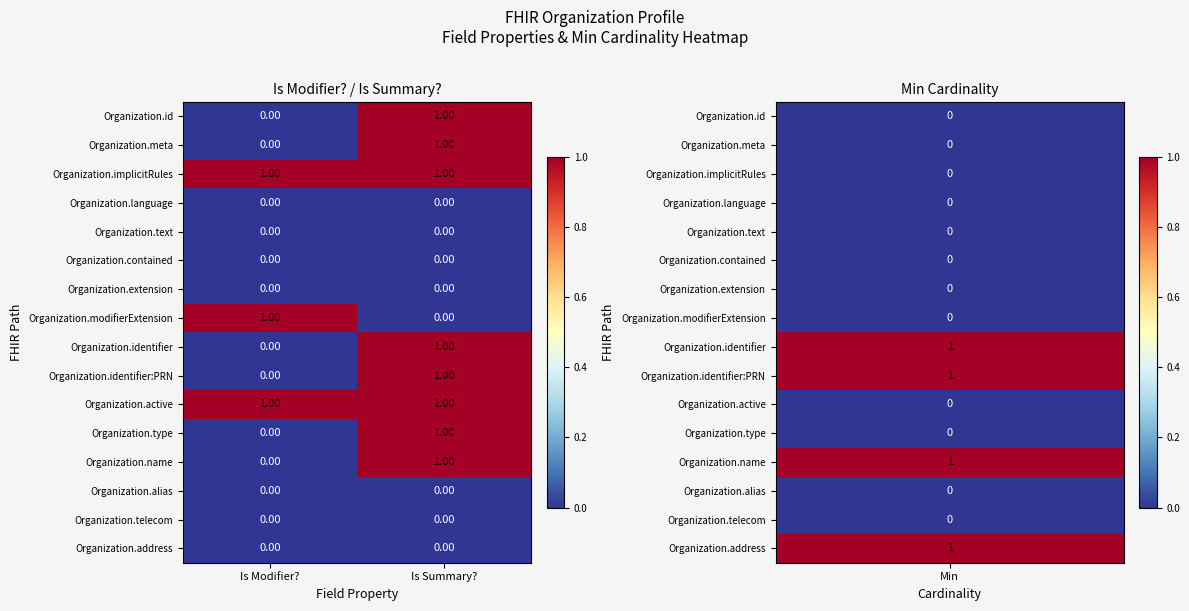

At which label is Organization.meta closest to 0?

Is Modifier?